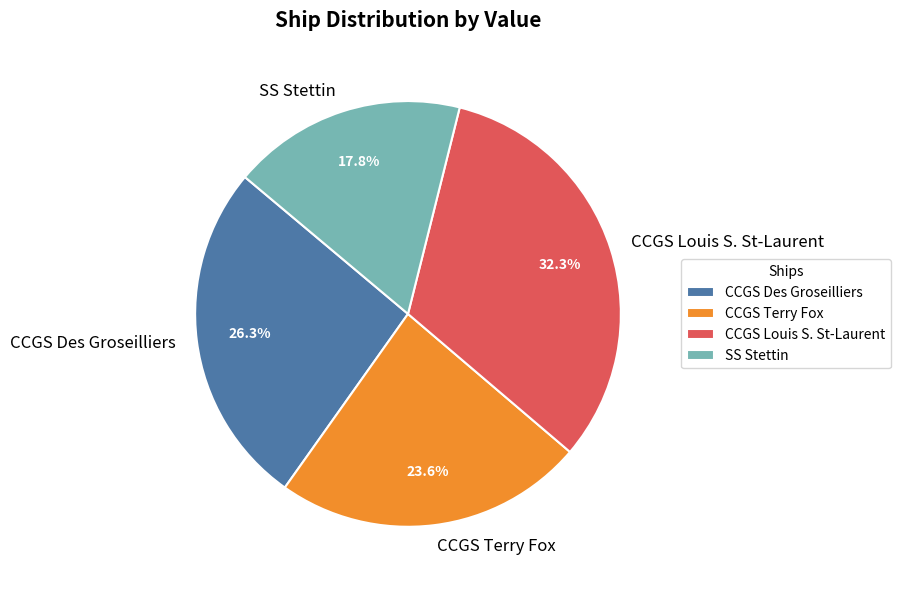

To the nearest percent, what is the difference between the largest and smallest slice percentages?

15%